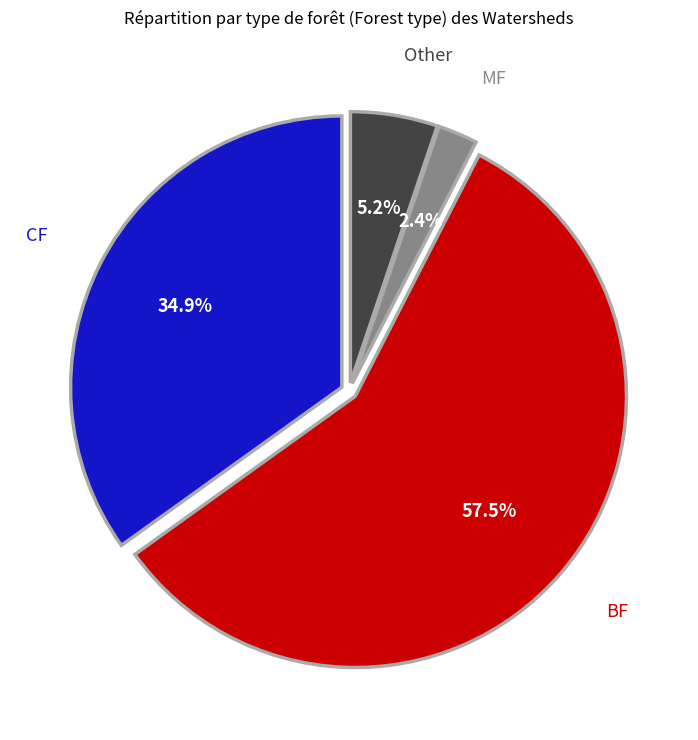

Is there any slice that represents more than half of the pie?

Yes